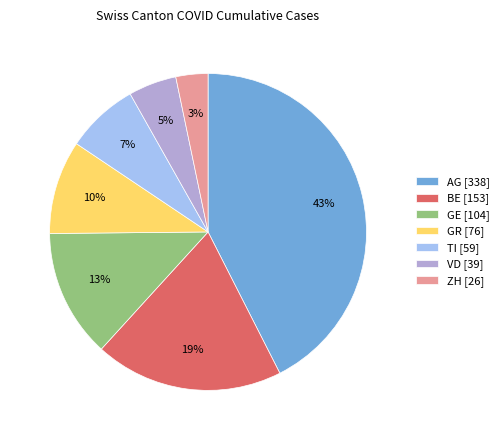

Count the number of slices in the pie.

7